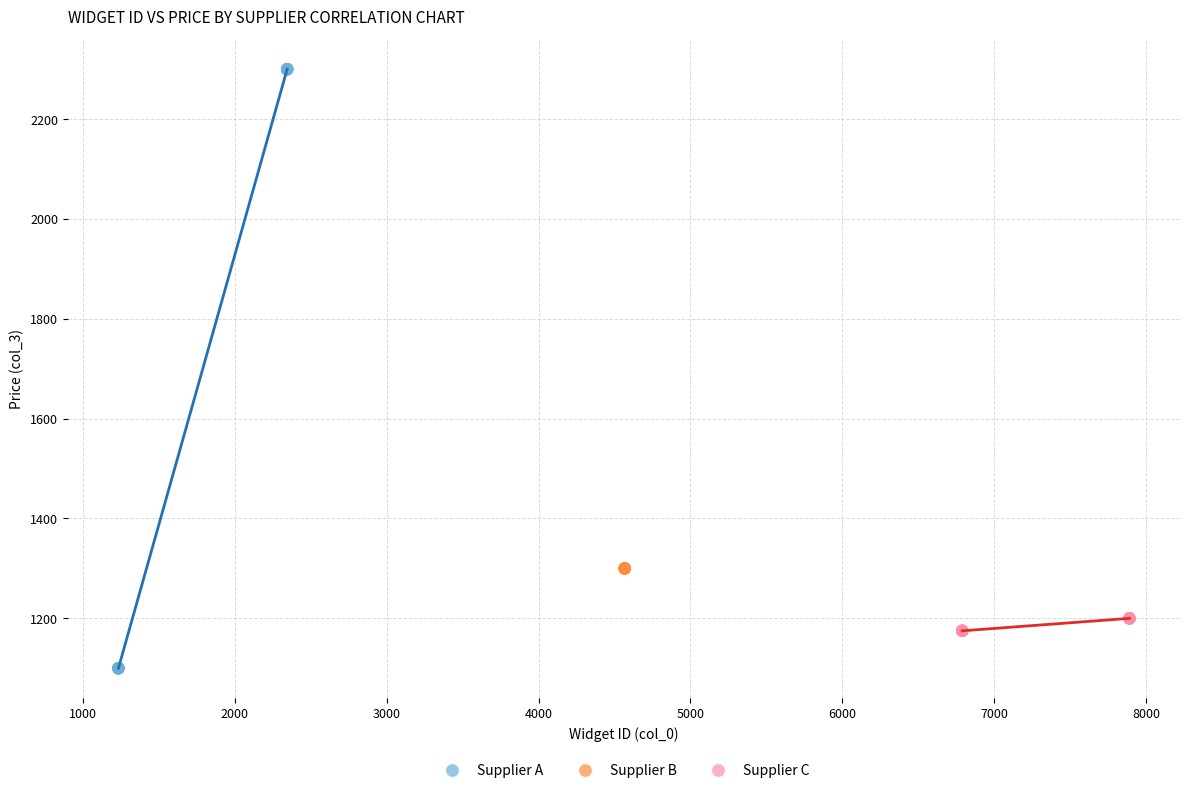

Which series reaches the maximum Y coordinate?

Supplier A